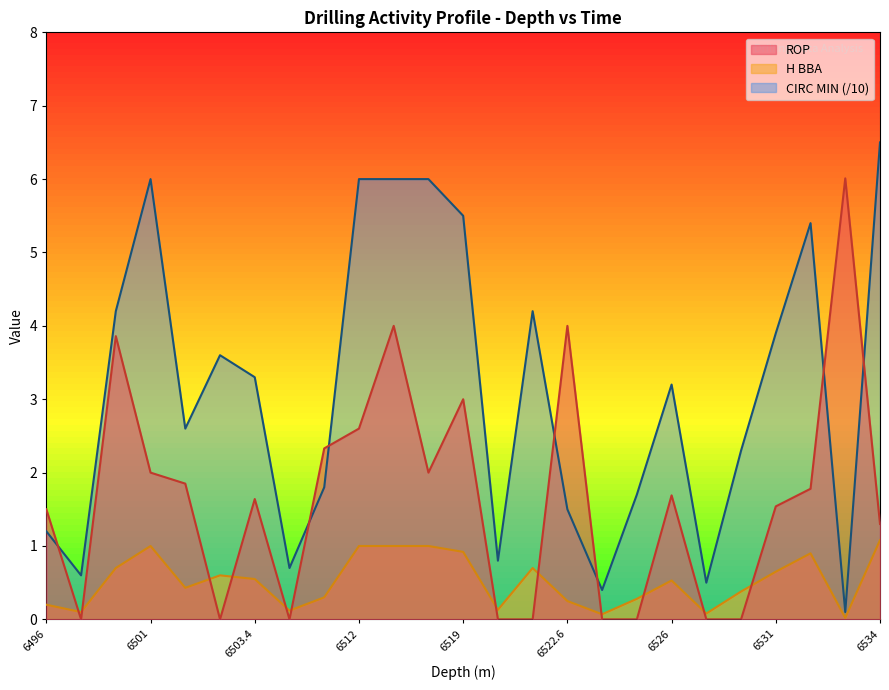

Reading right to left, list all the values displayed in this chart.

CIRC MIN: 6.5	0.1	5.4	3.9	2.3	0.5	3.2	1.7	0.4	1.5	4.2	0.8	5.5	6.0	6.0	6.0	1.8	0.7	3.3	3.6	2.6	6.0	4.2	0.6	1.2
H BBA: 1.1	0.0	0.9	0.7	0.4	0.1	0.5	0.3	0.1	0.2	0.7	0.1	0.9	1.0	1.0	1.0	0.3	0.1	0.6	0.6	0.4	1.0	0.7	0.1	0.2
ROP: 1.3	6.0	1.8	1.5	0.0	0.0	1.7	0.0	0.0	4.0	0.0	0.0	3.0	2.0	4.0	2.6	2.3	0.0	1.6	0.0	1.9	2.0	3.9	0.0	1.5